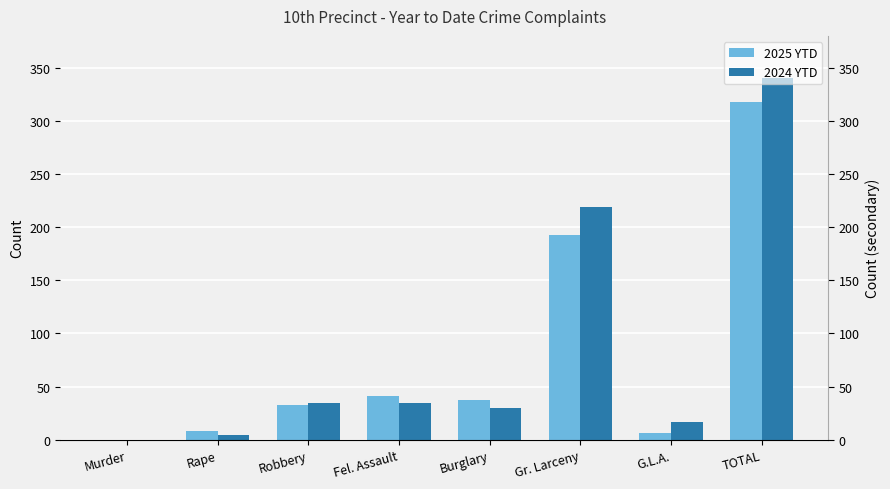

What is the difference between the second highest and second lowest values in the 2024 YTD series?

215